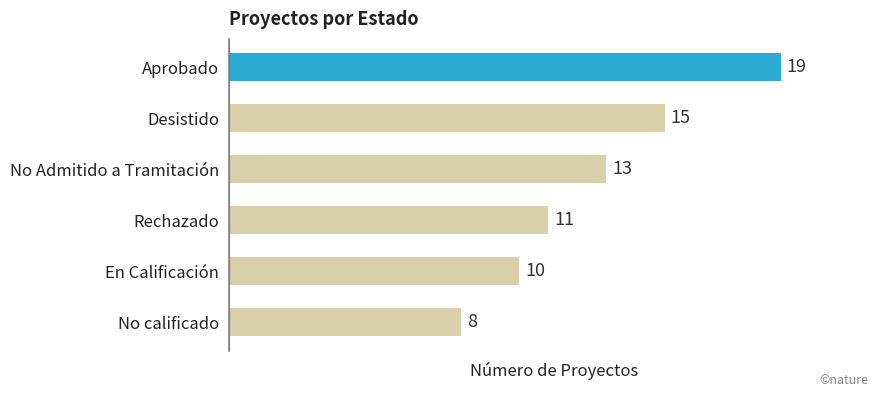

Which label corresponds to the largest value in the chart?

Aprobado